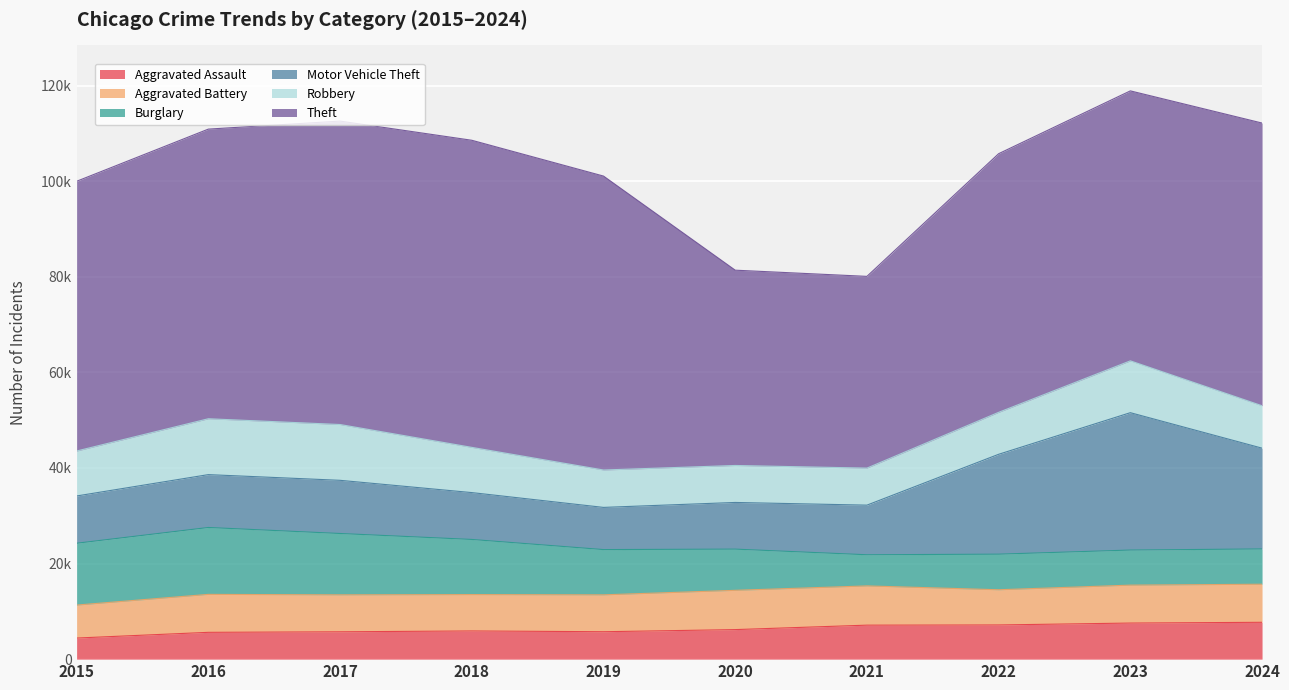

The Robbery series shows 7739 at 2020. True or false?

True